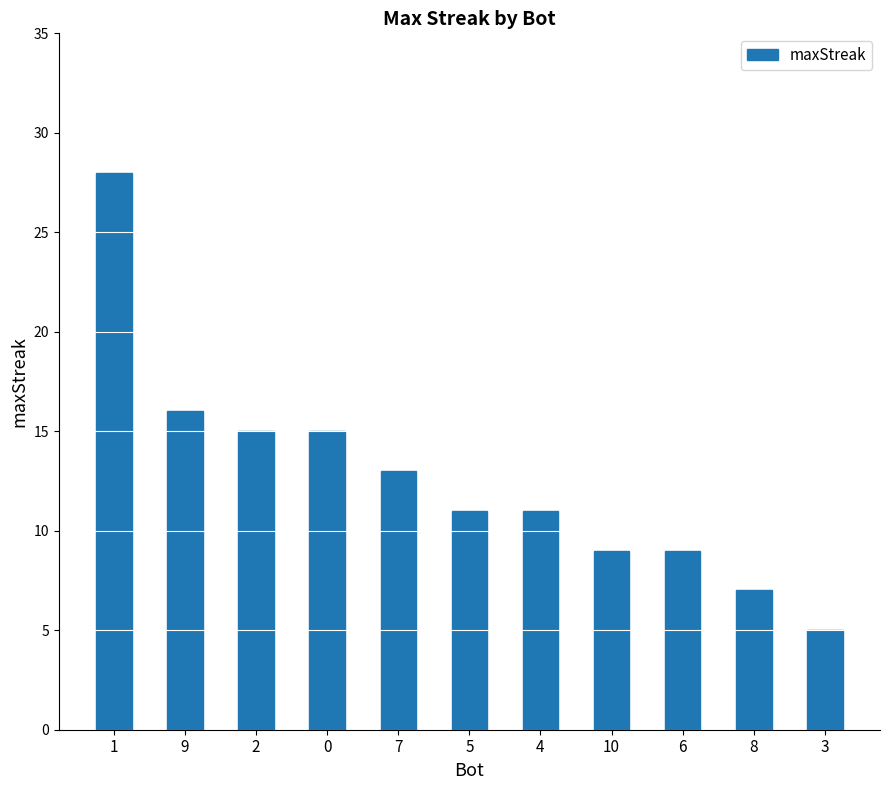

What position from the right is 9?

10